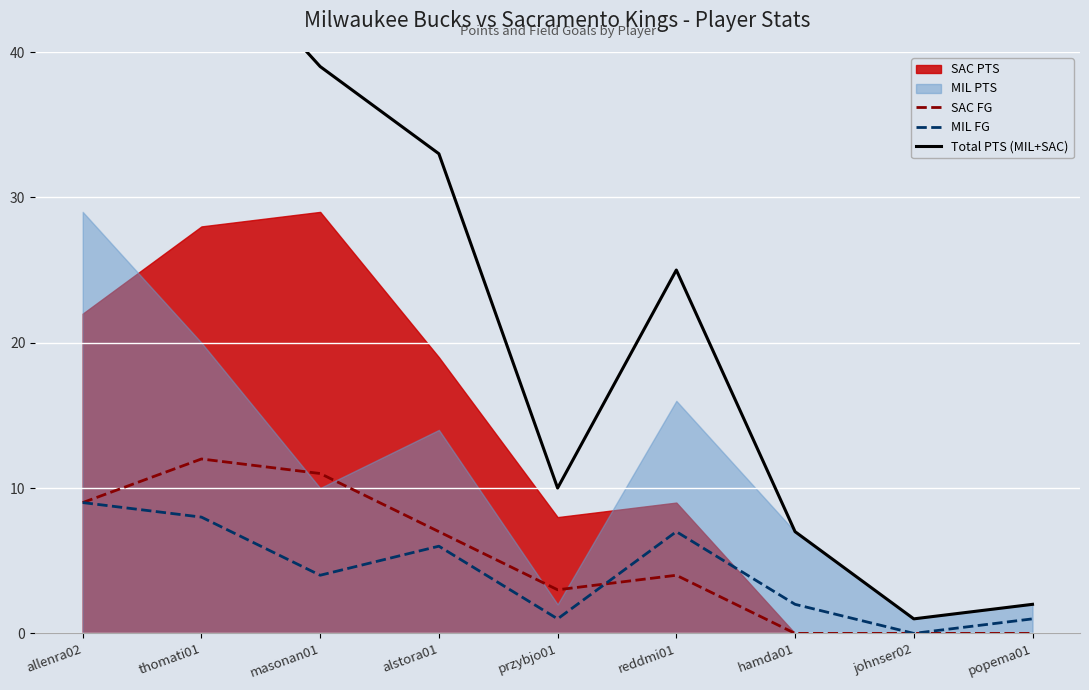

What is the label of the 9th point from the right?

allenra02